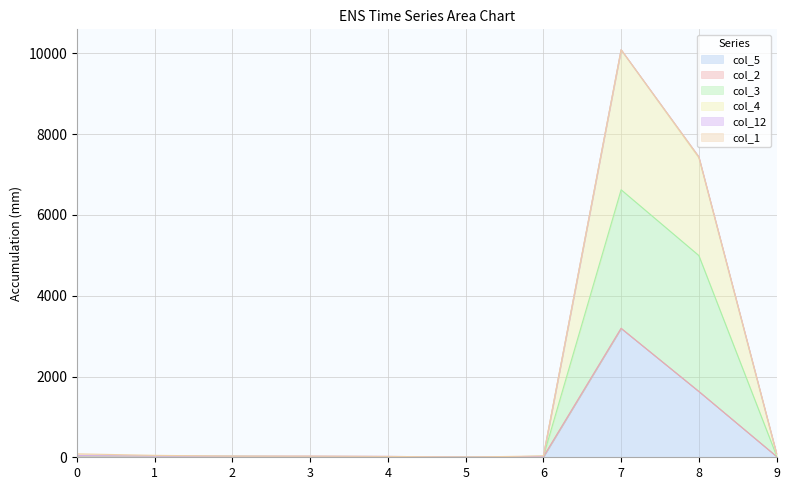

The value of col_5 at 7 is 3191. True or false?

True